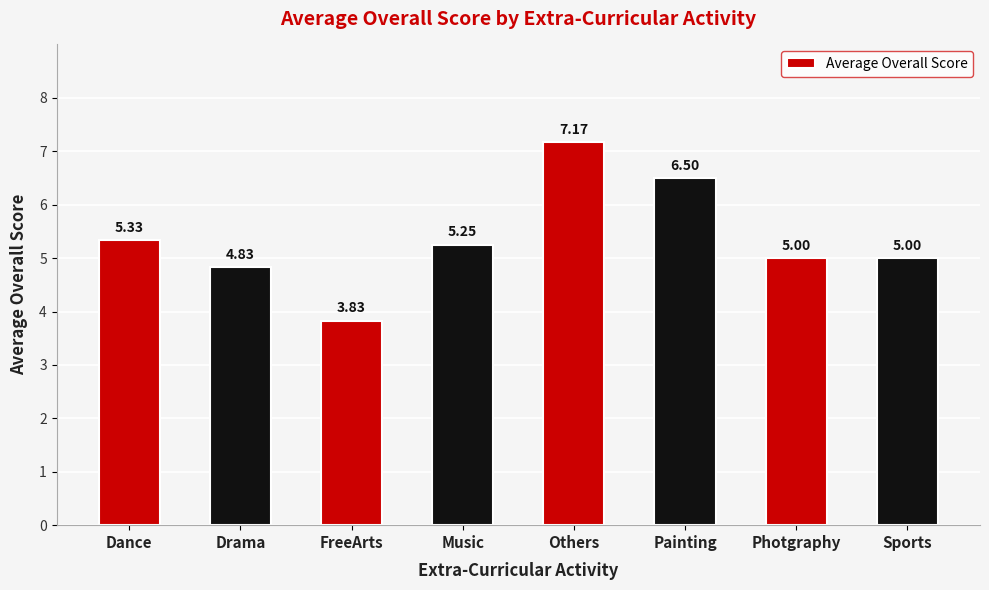

How many distinct data groups are displayed?

1